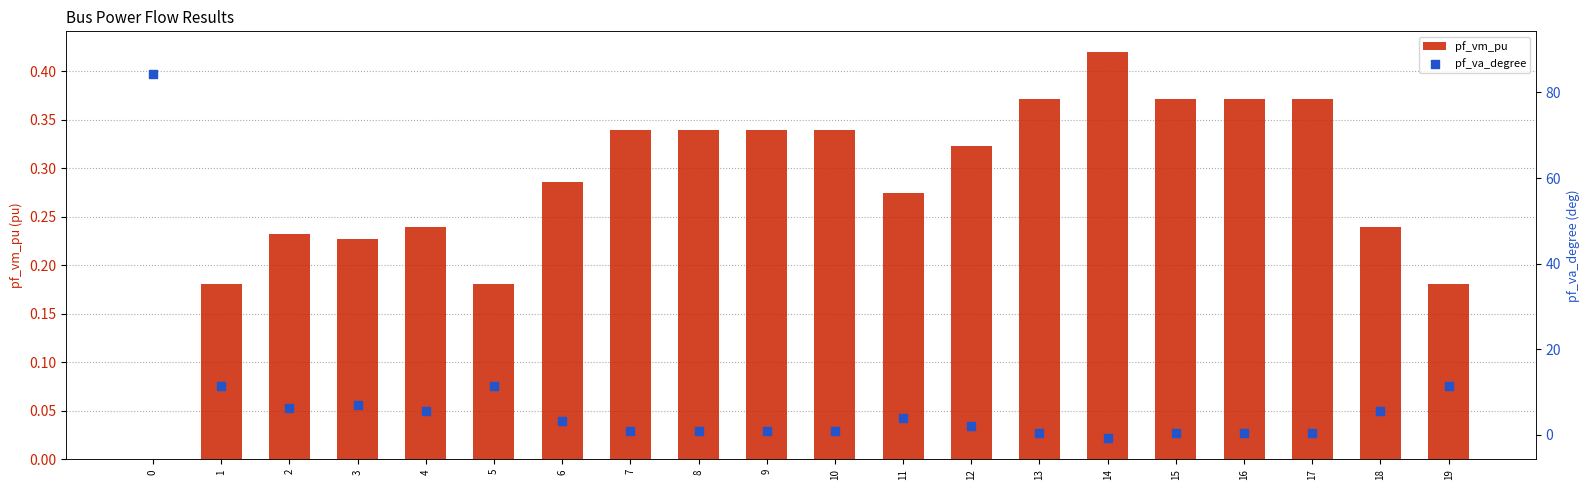

At how many categories does at least one series exceed 77?

1